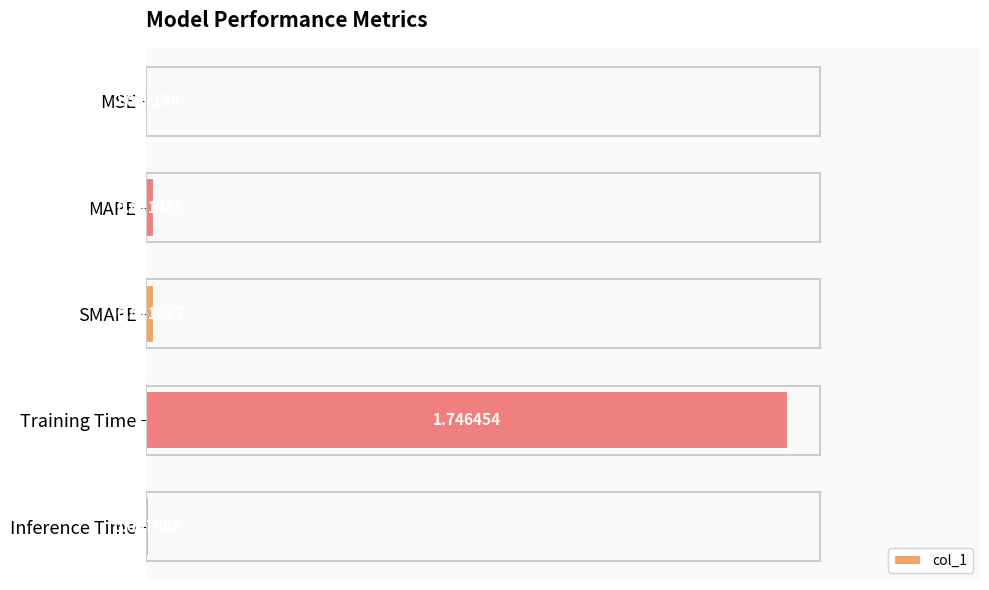

At which category does the chart reach its peak across all series?

Training Time